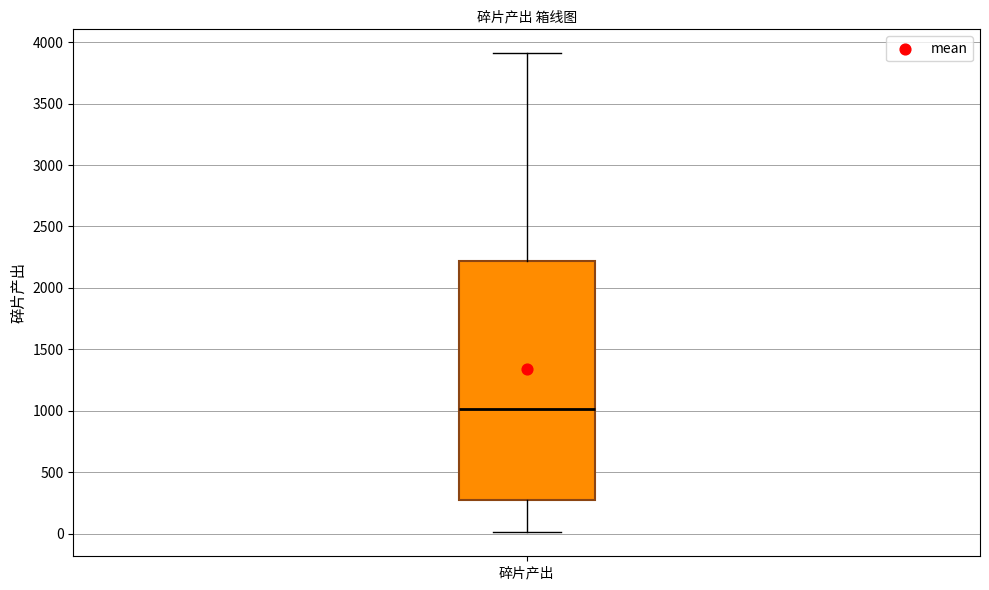

Read this box plot against the y-axis: the position of the median line, the range covered by the box, and the ends of both whiskers. The values are not printed on the chart, so give them approximately, as read against the axis.

median 1000, box 250 to 2200, whiskers 0 to 3900